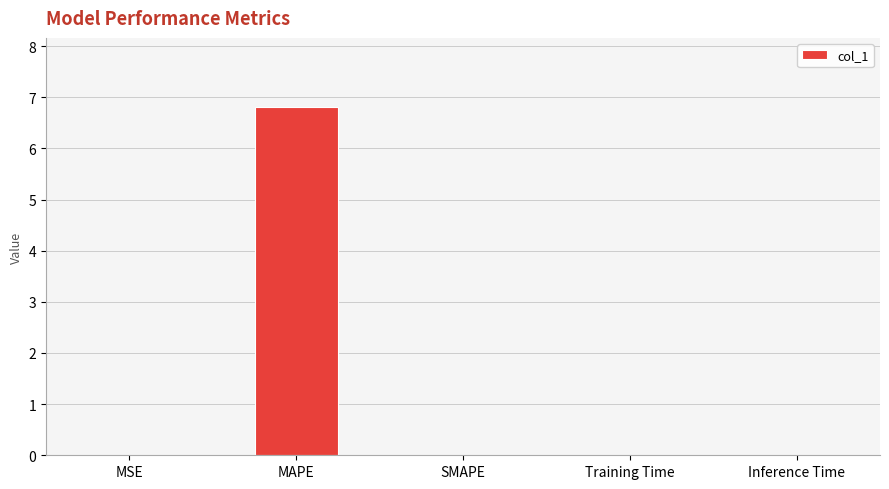

Is it true that the value at MAPE is 6.8?

True